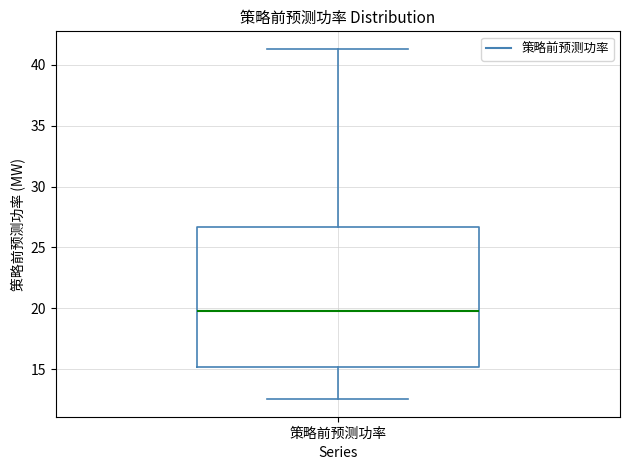

Read this box plot against the y-axis: the position of the median line, the range covered by the box, and the ends of both whiskers. The values are not printed on the chart, so give them approximately, as read against the axis.

median 20.0, box 15.0 to 26.5, whiskers 12.5 to 41.5